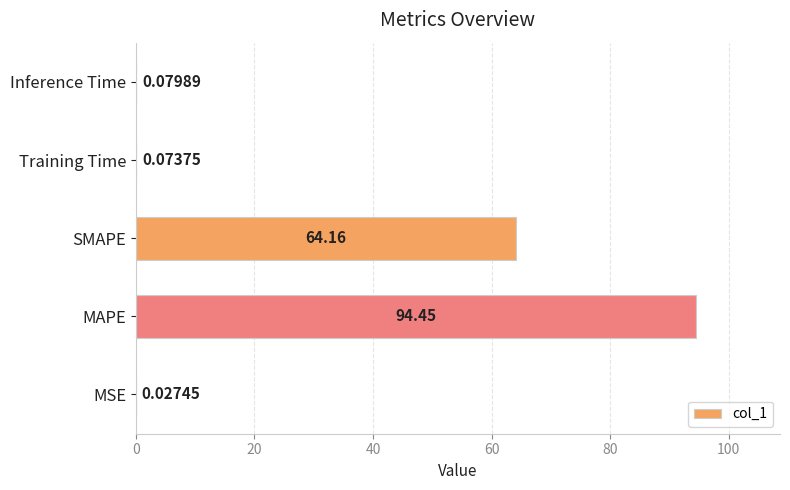

Between MSE and Training Time, which is larger?

Training Time